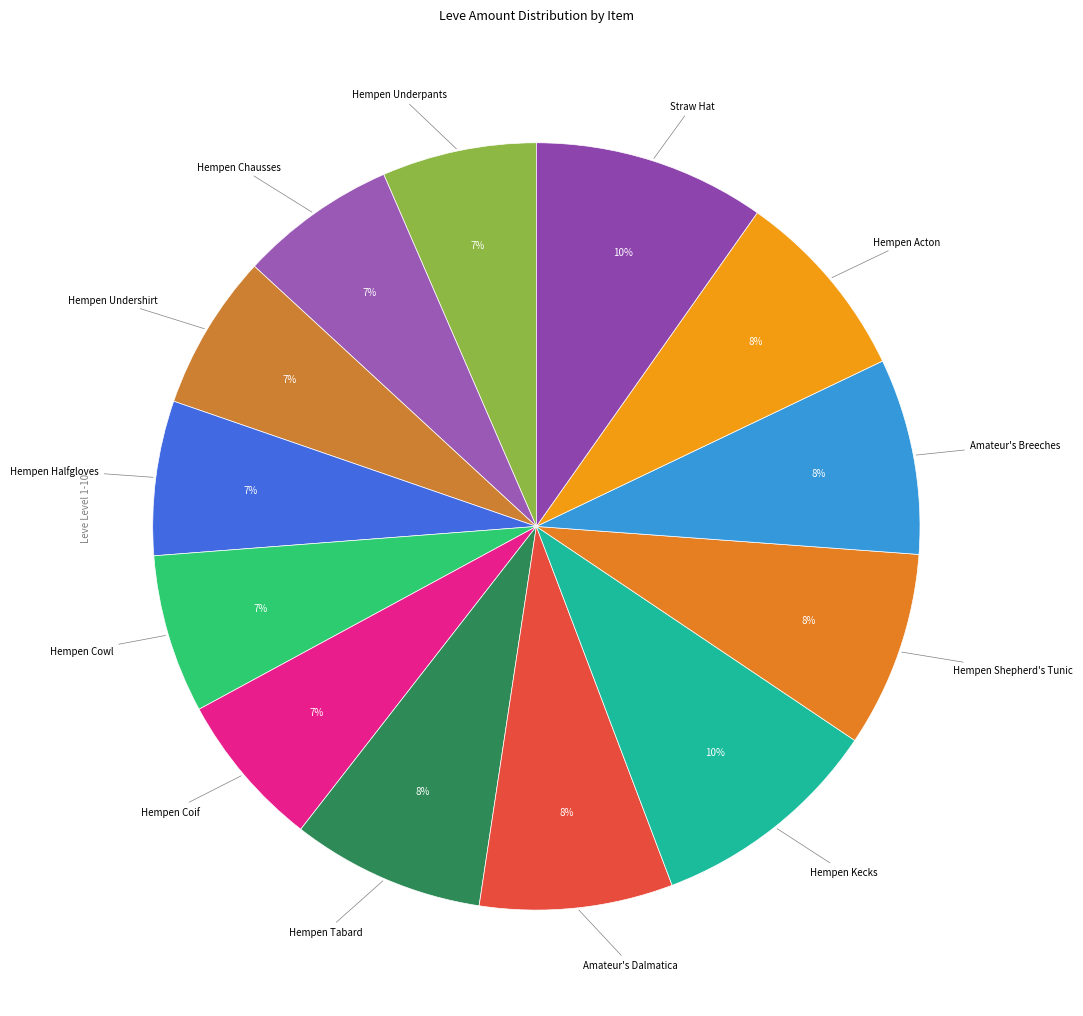

Rank the categories by value from lowest to highest.

Hempen Underpants, Hempen Halfgloves, Hempen Undershirt, Hempen Coif, Hempen Chausses, Hempen Cowl, Hempen Tabard, Amateur's Dalmatica, Hempen Acton, Hempen Shepherd's Tunic, Amateur's Breeches, Straw Hat, Hempen Kecks